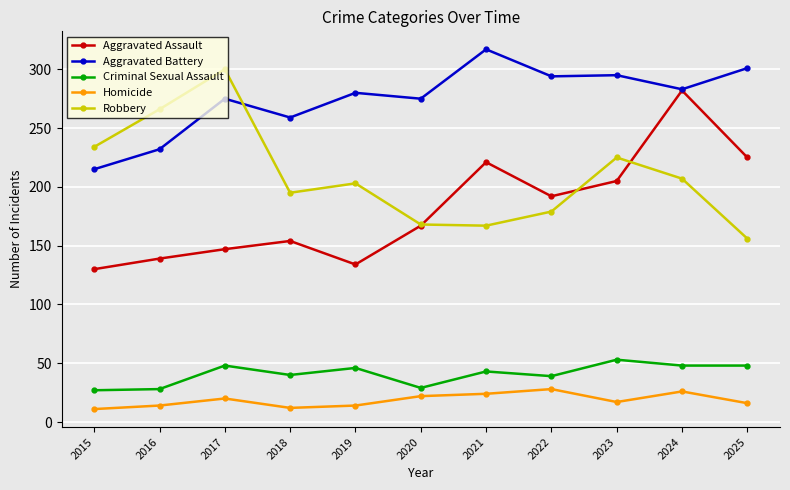

True or false: Homicide and Criminal Sexual Assault cross at least once.

False